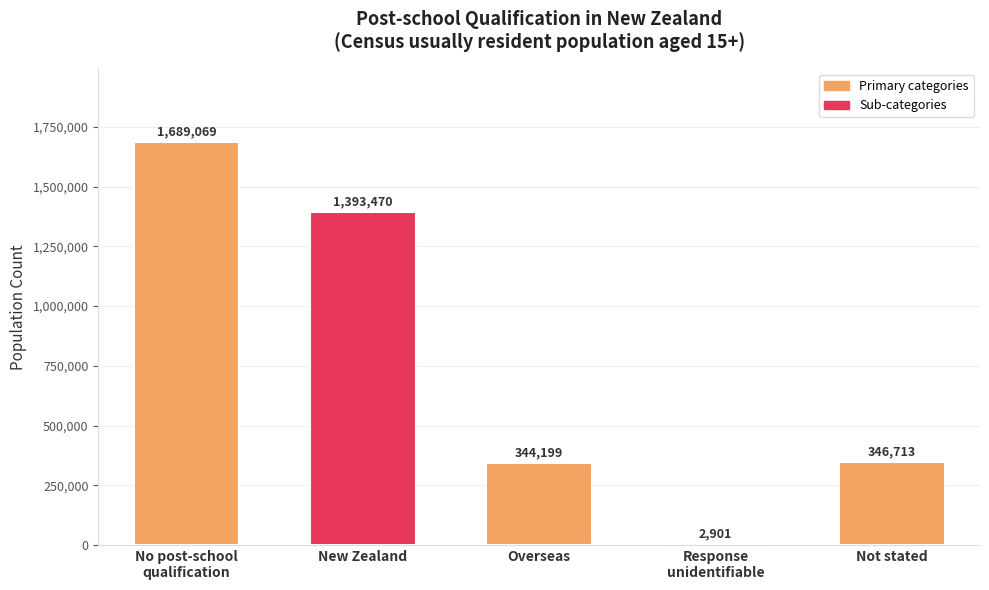

At which label does the data first exceed 346713?

No post-school
qualification